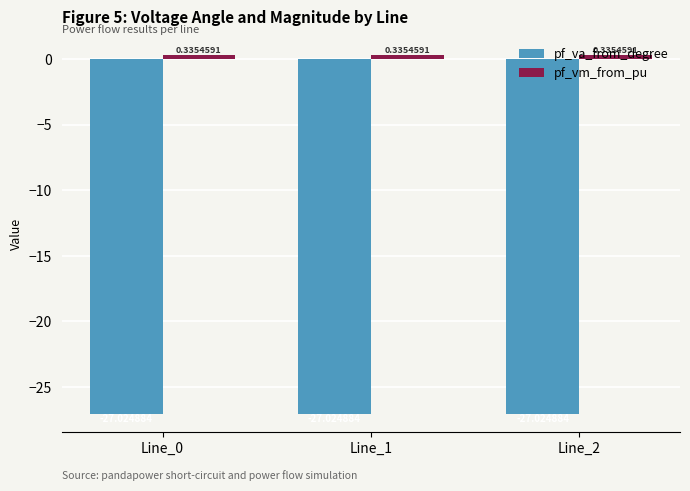

Which series changed the most between Line_0 and Line_2?

pf_va_from_degree